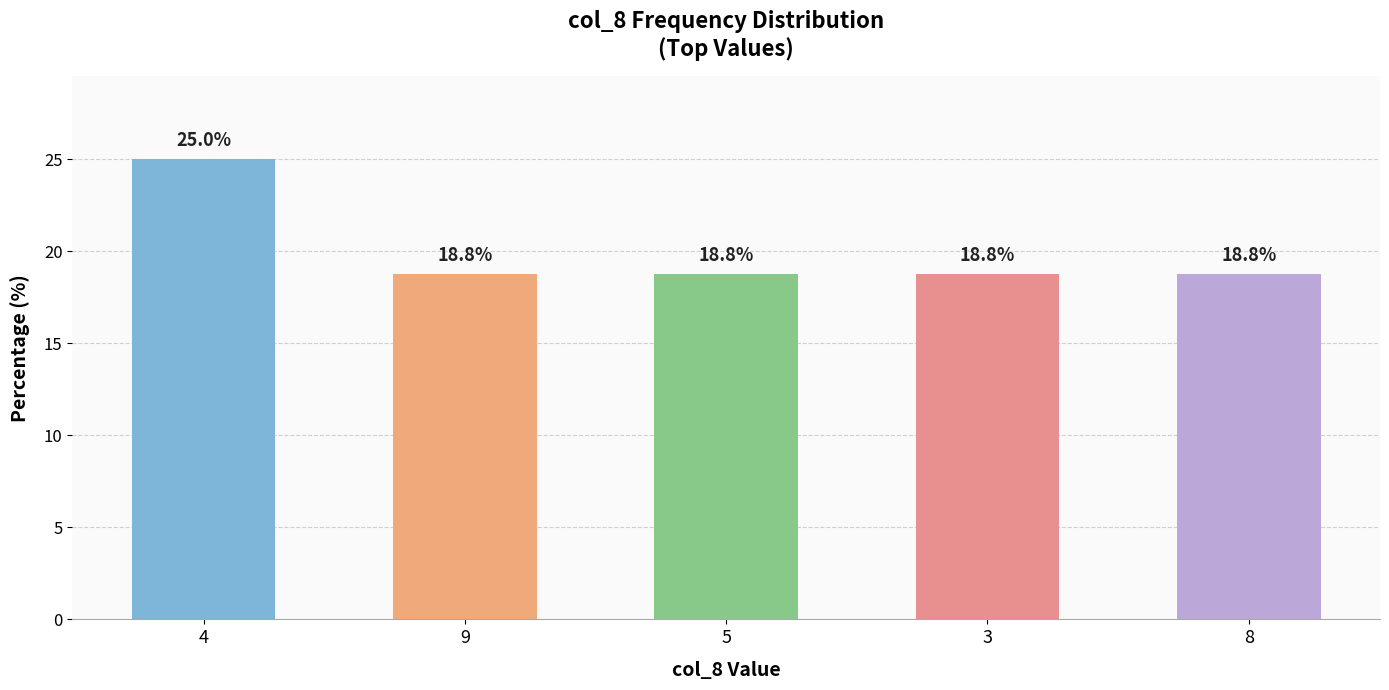

What position from the left is 4?

1